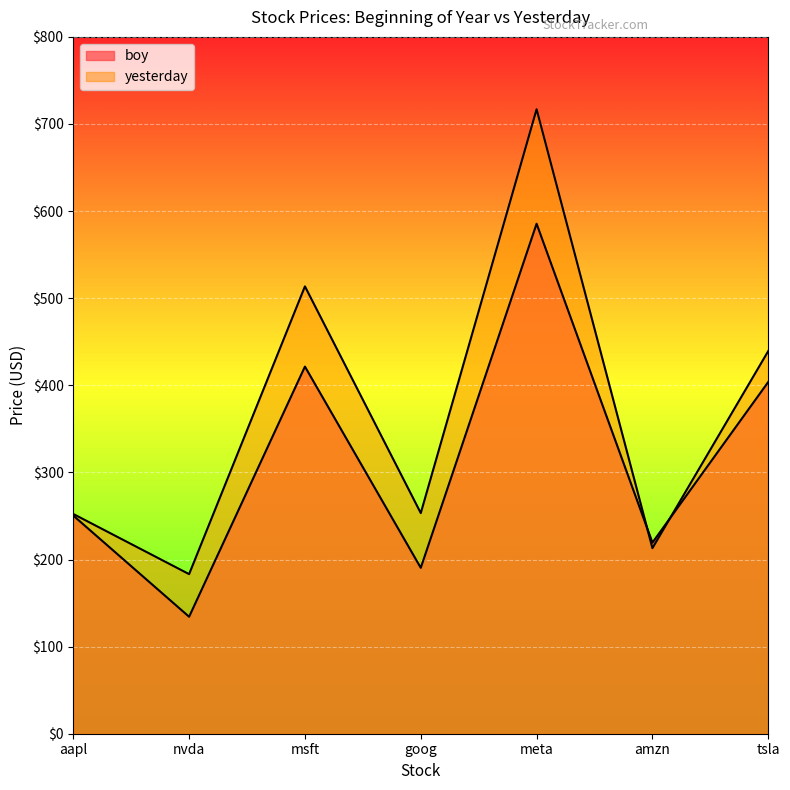

True or false: boy has more than 2 points higher than both neighbors.

False